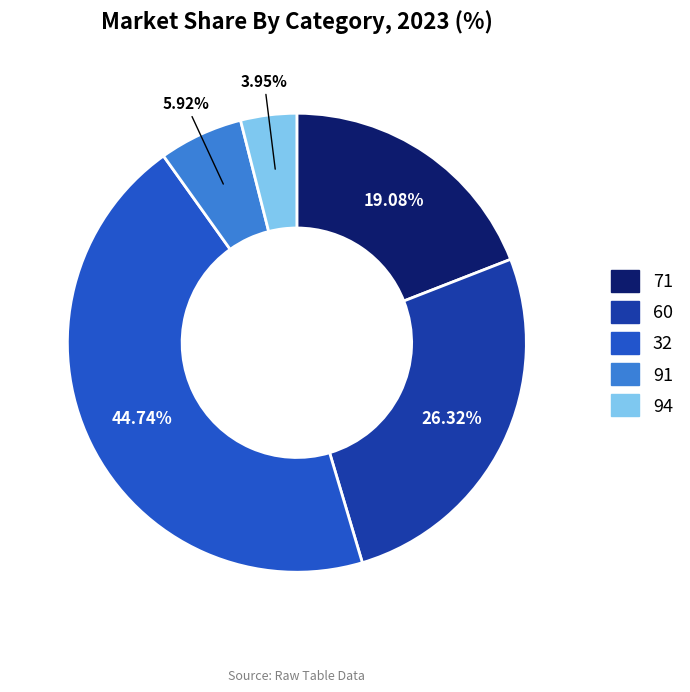

Is there a majority slice in this chart?

No